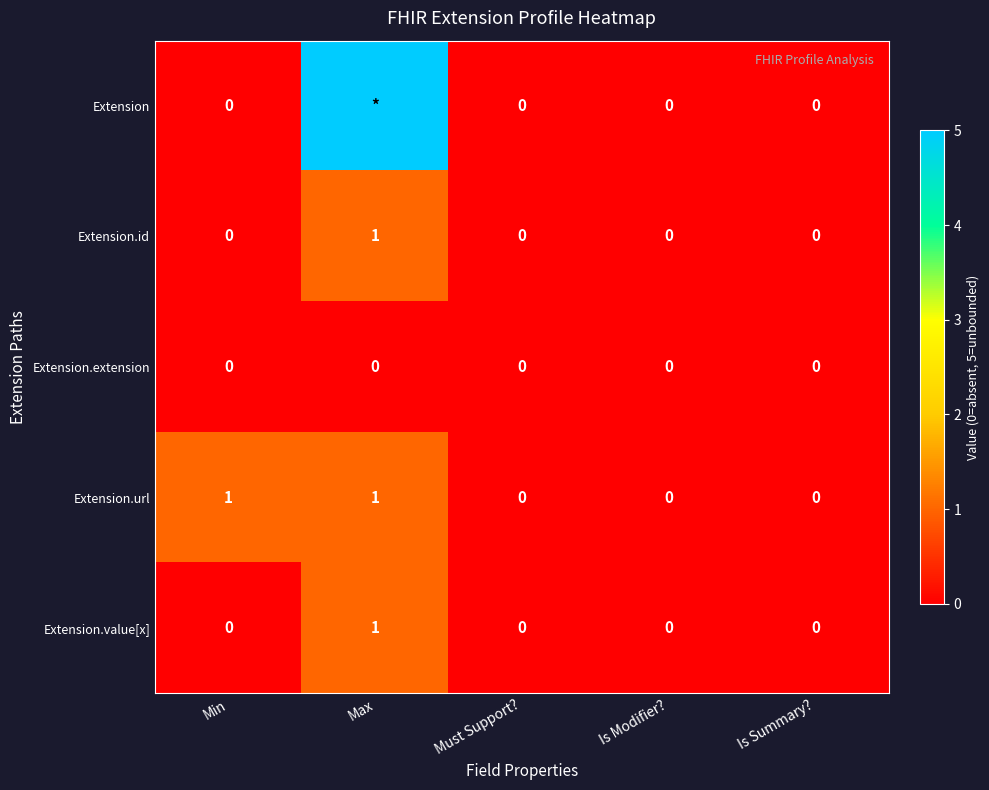

At which label does Extension.value[x] reach its peak?

Max